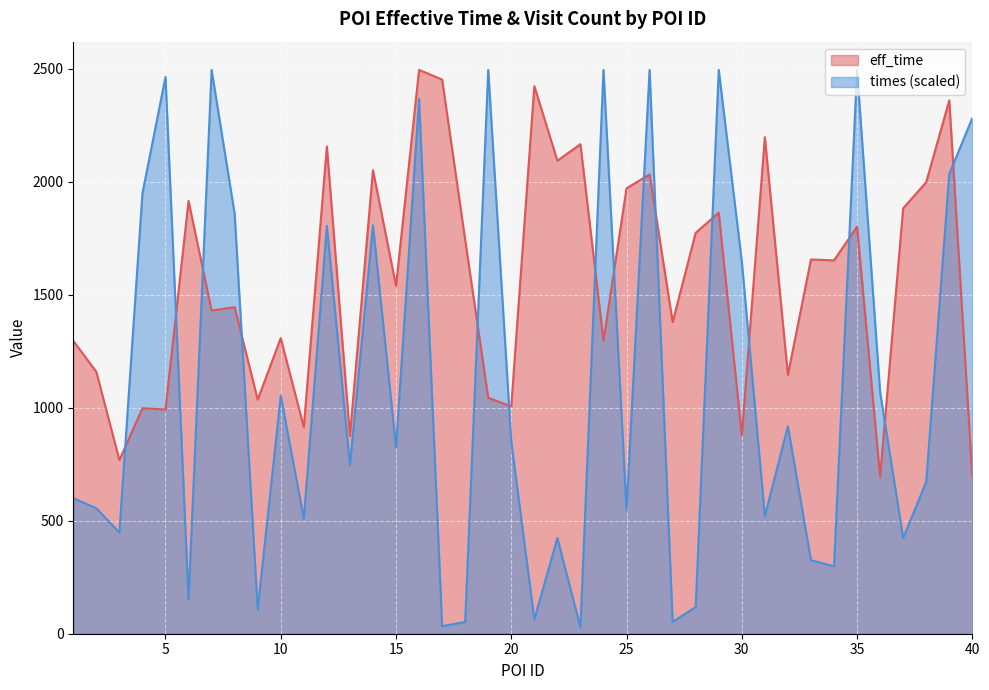

What is the difference between the highest and lowest values at 13?

128.9